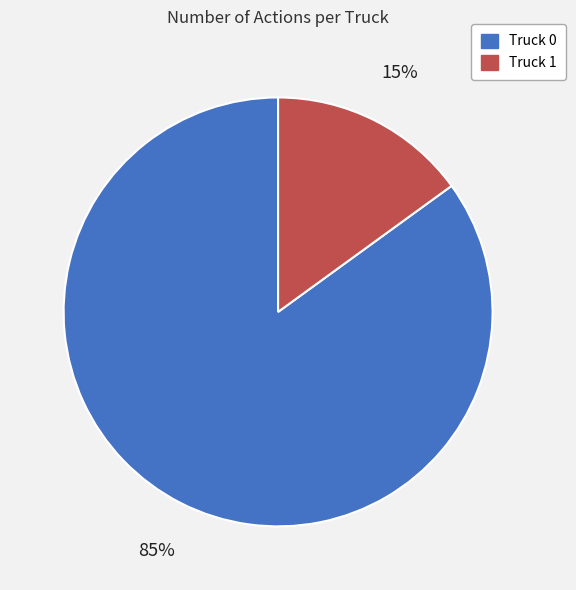

To the nearest percent, what is the average slice percentage?

50%